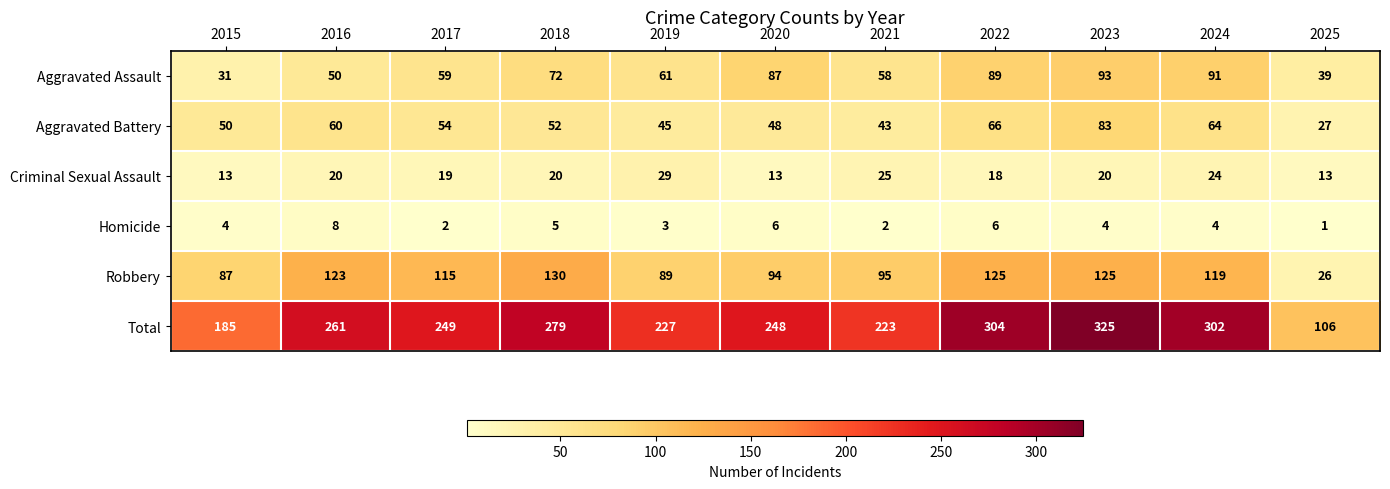

What is the maximum value shown in the chart?

325